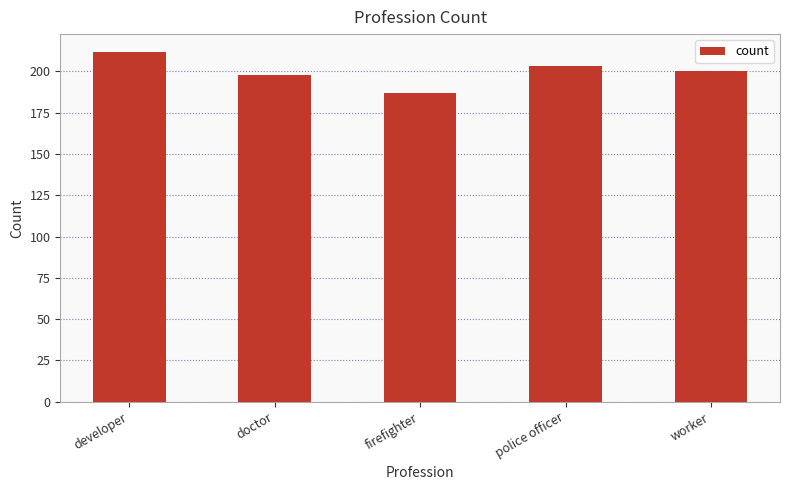

What position from the left is doctor?

2